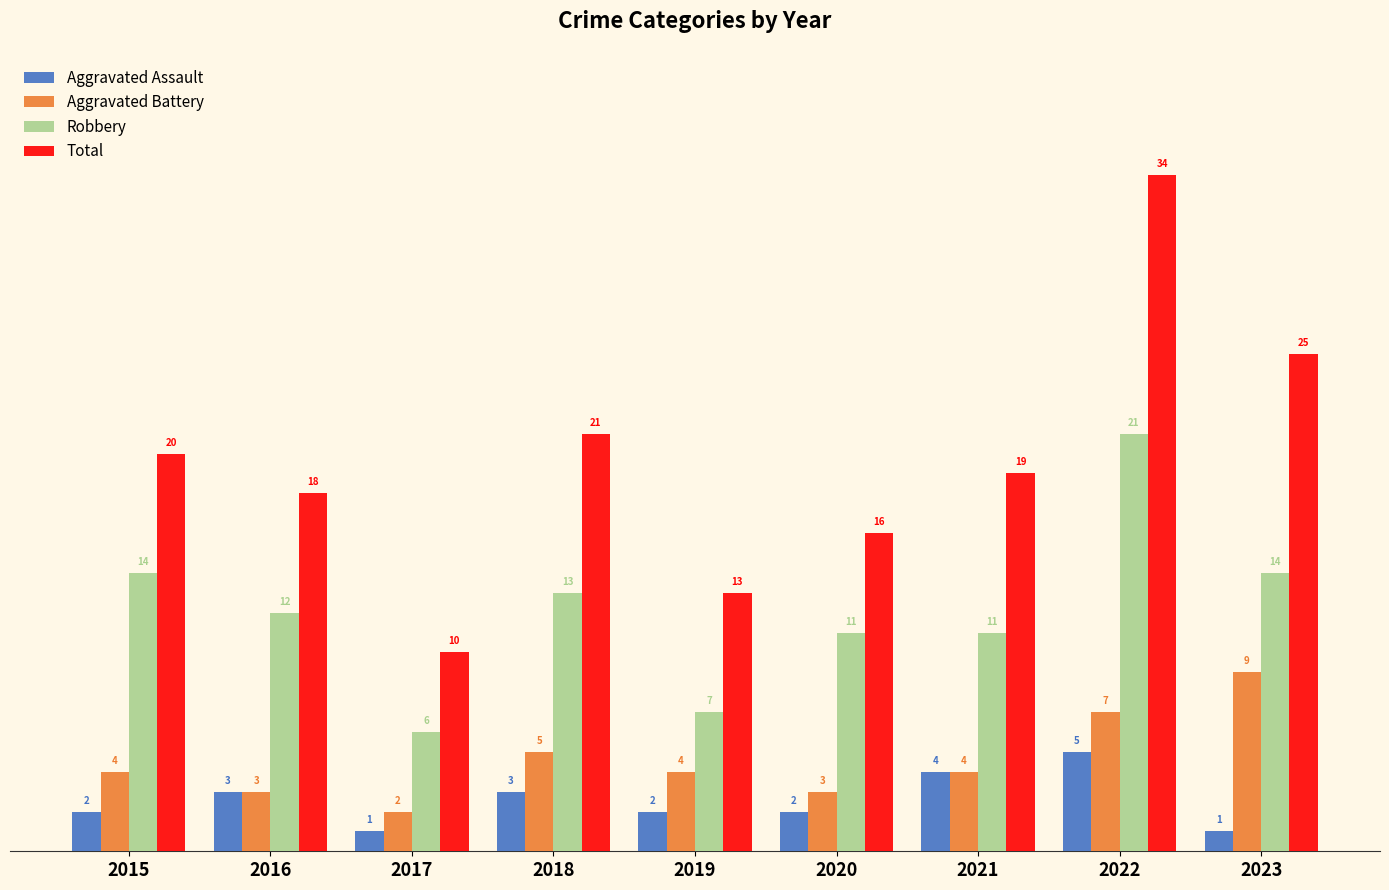

Is it true that Robbery equals 6 at 2017?

True